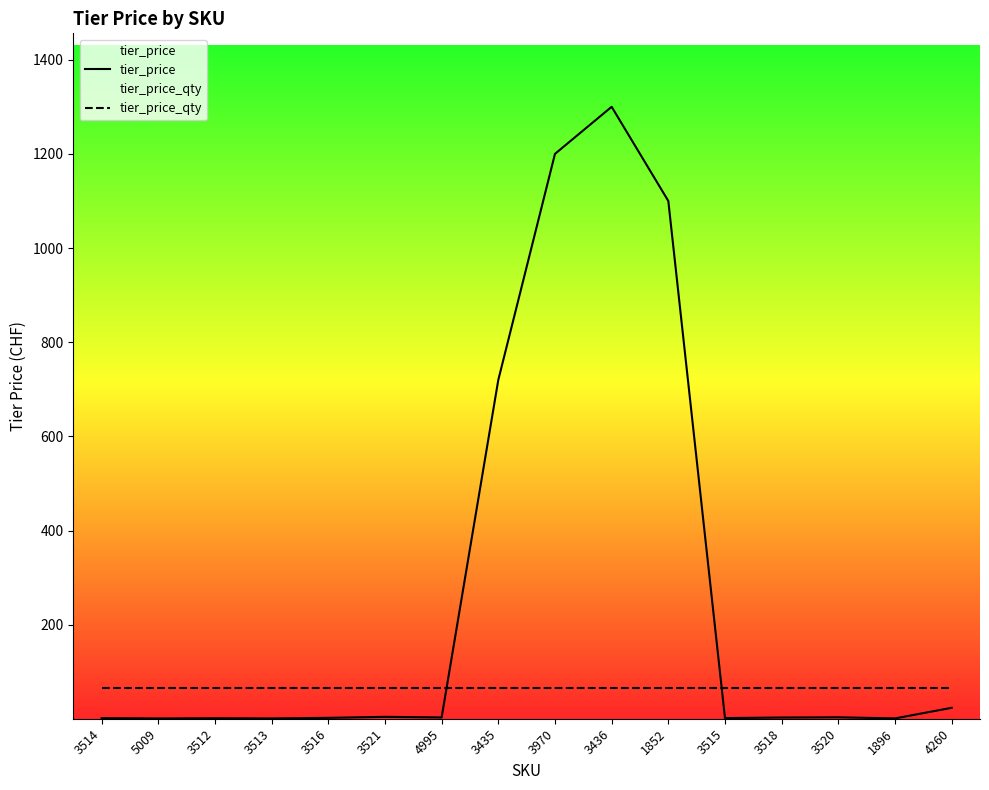

What is the value of the tier_price_qty point at the 12th from the left?

65.0